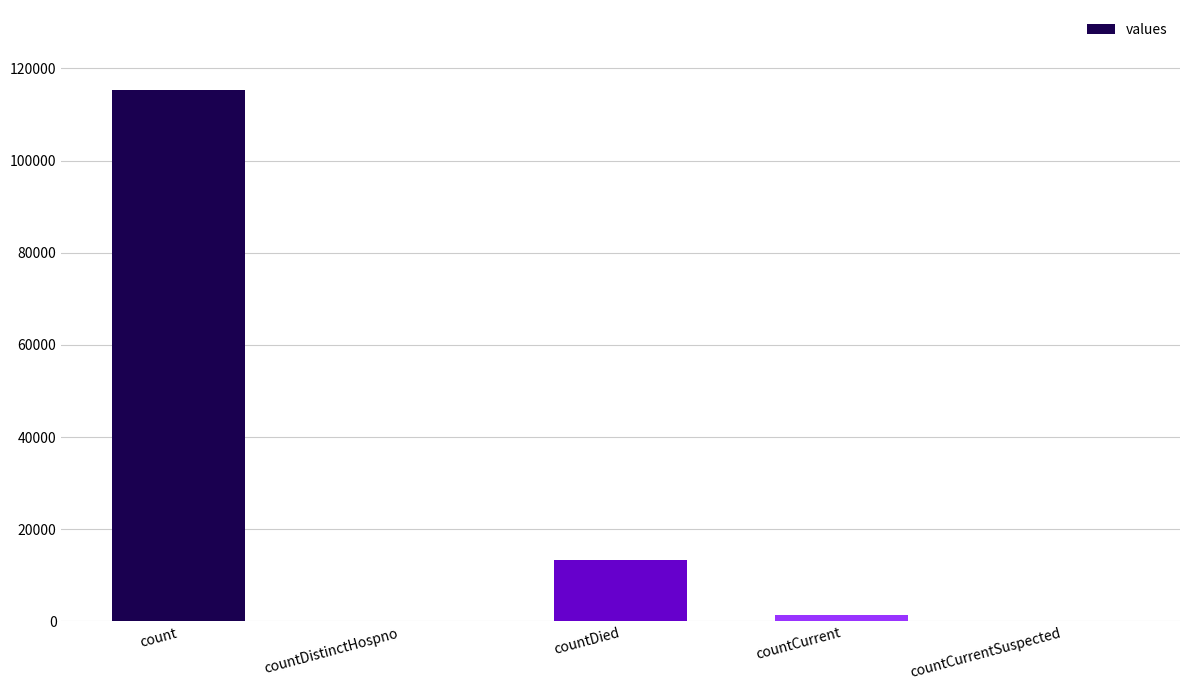

Does the chart contain stacked bars?

No